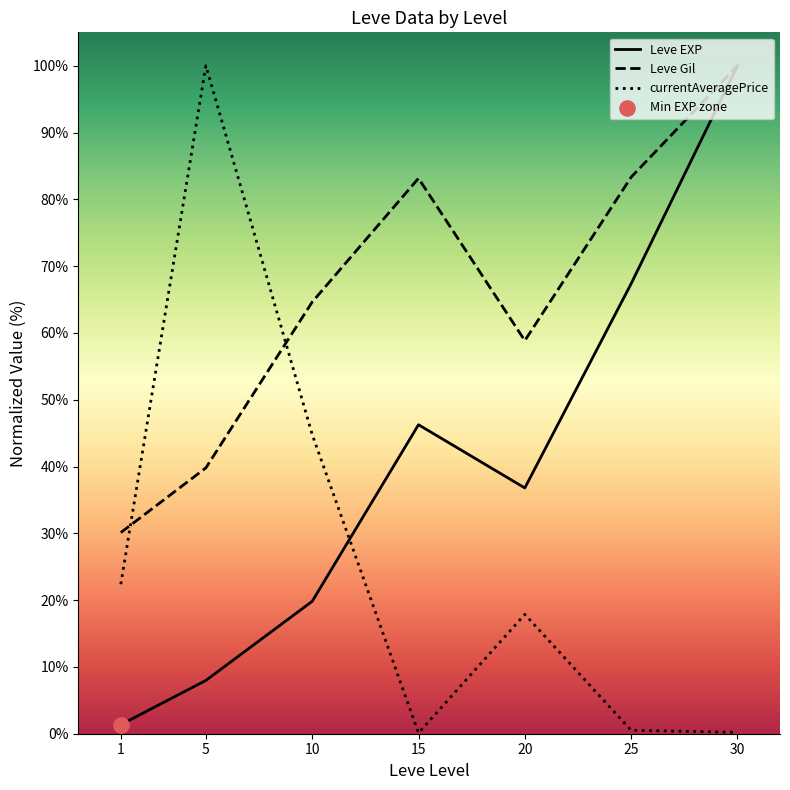

What are all the series names shown in the legend?

Leve EXP, Leve Gil, currentAveragePrice